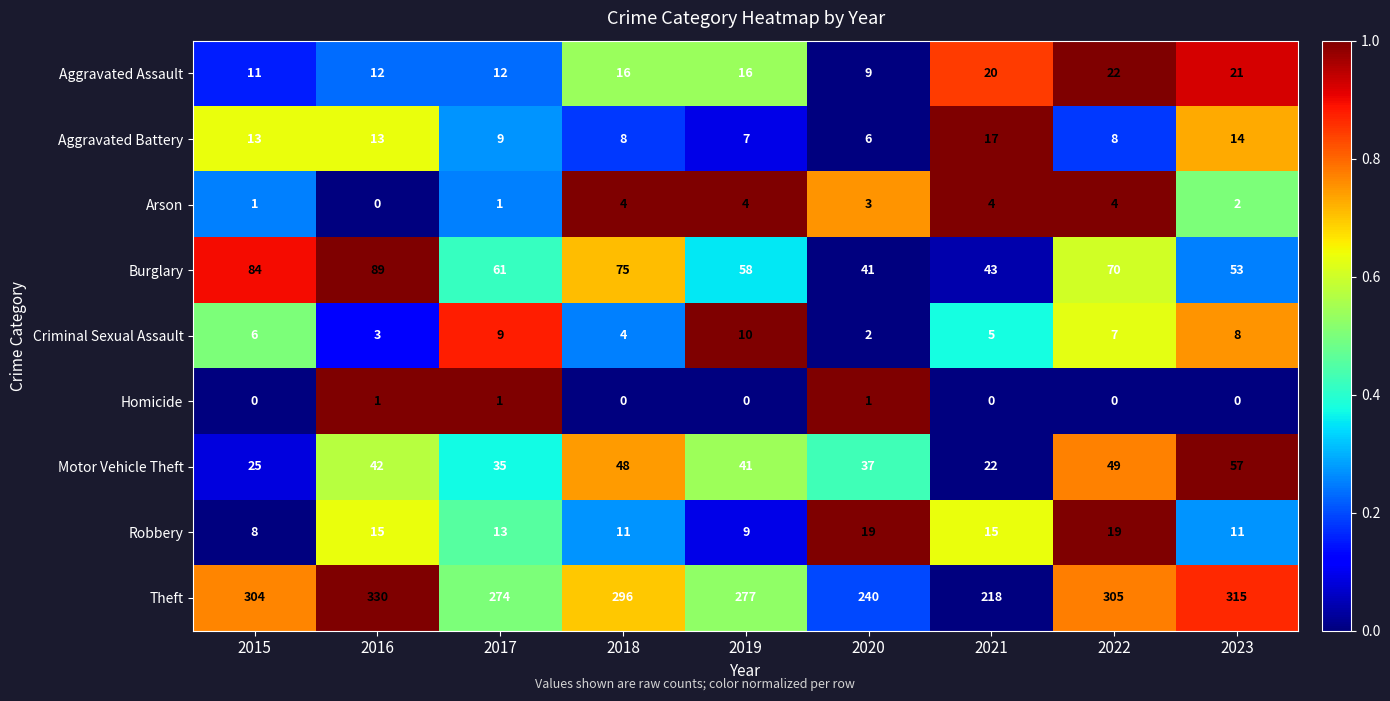

The value of Burglary at 2021 is 12. True or false?

False